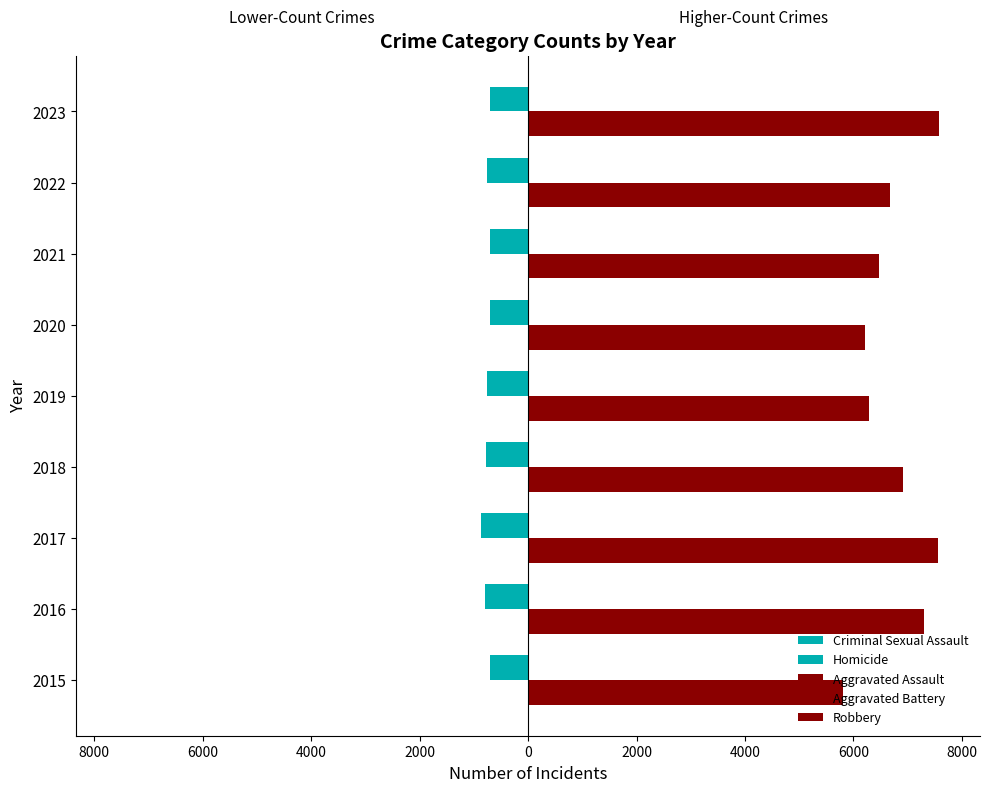

How many bars are there in total?

45